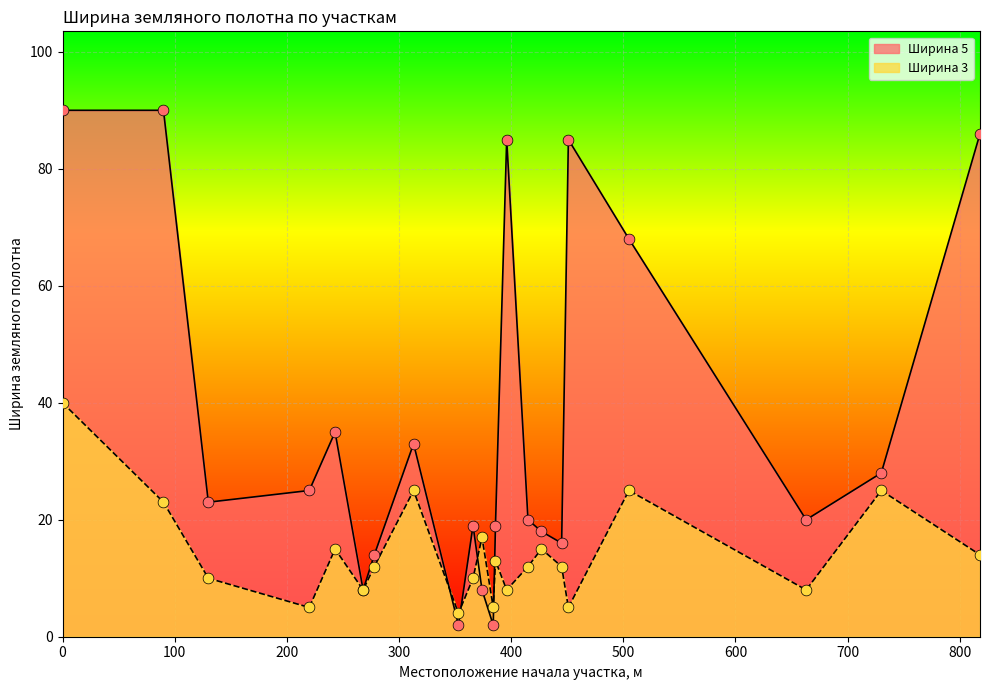

Is the value of Ширина 3 at 0 greater than the value of Ширина 5 at 818?

No